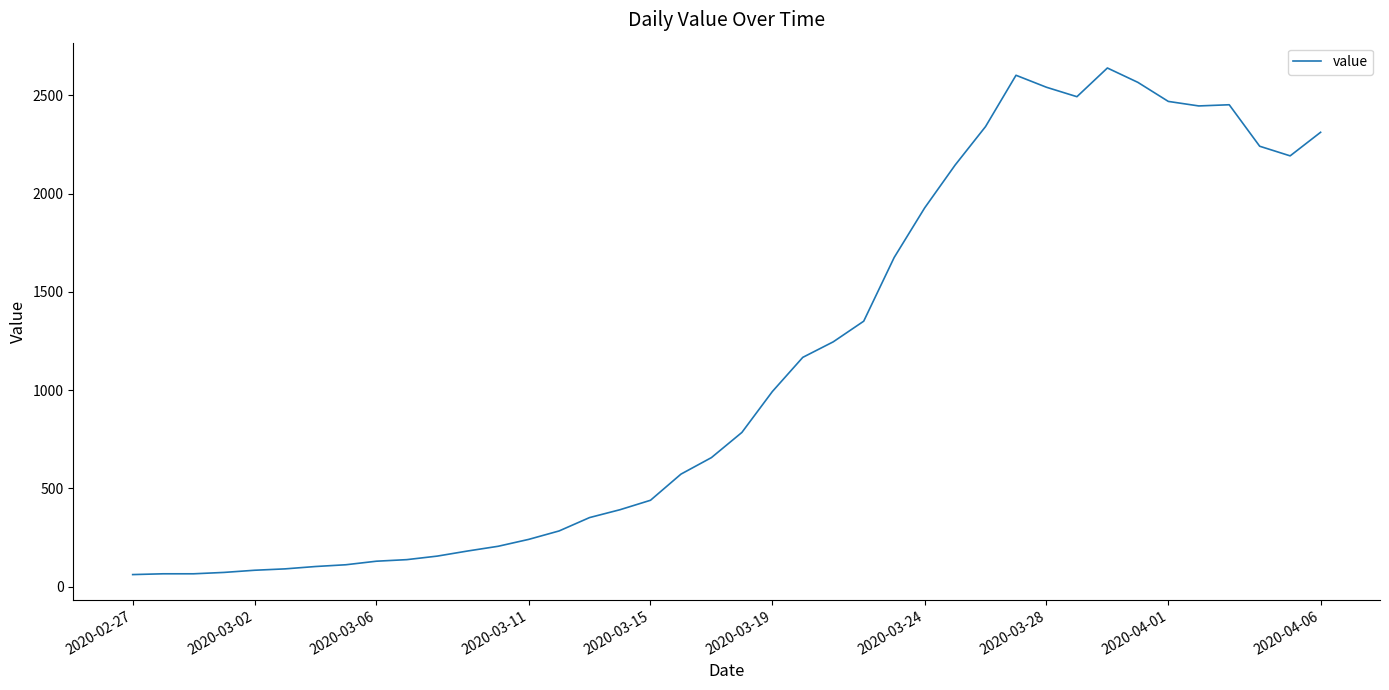

What is the maximum value shown in the chart?

2639